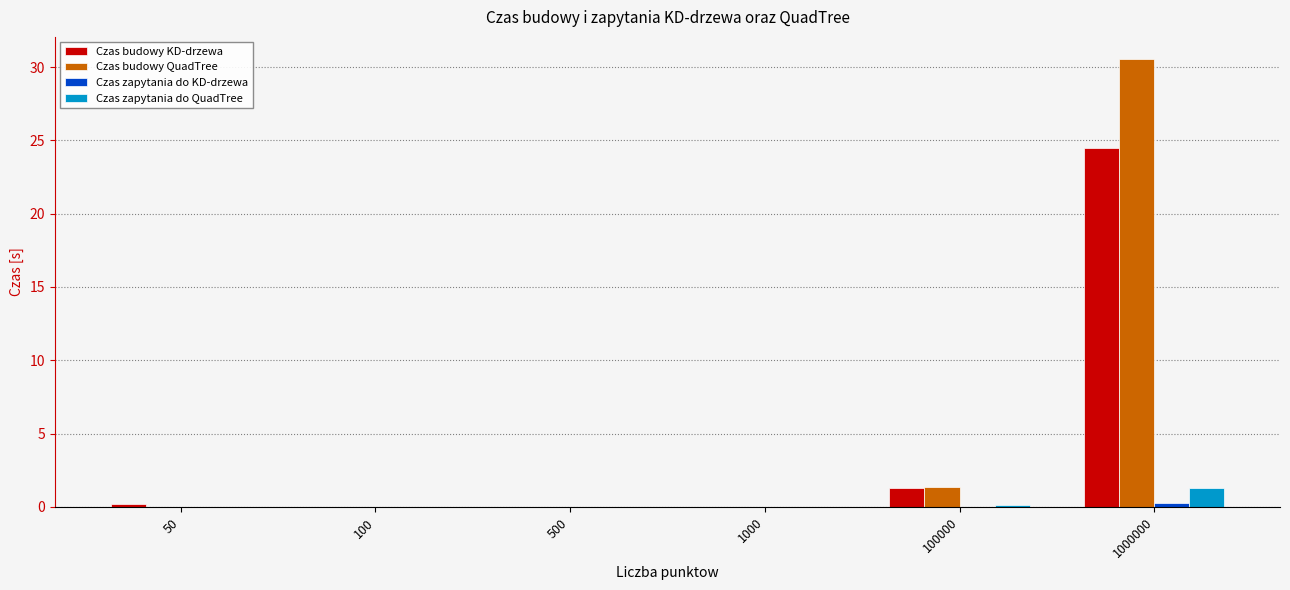

How many groups of bars are there?

6